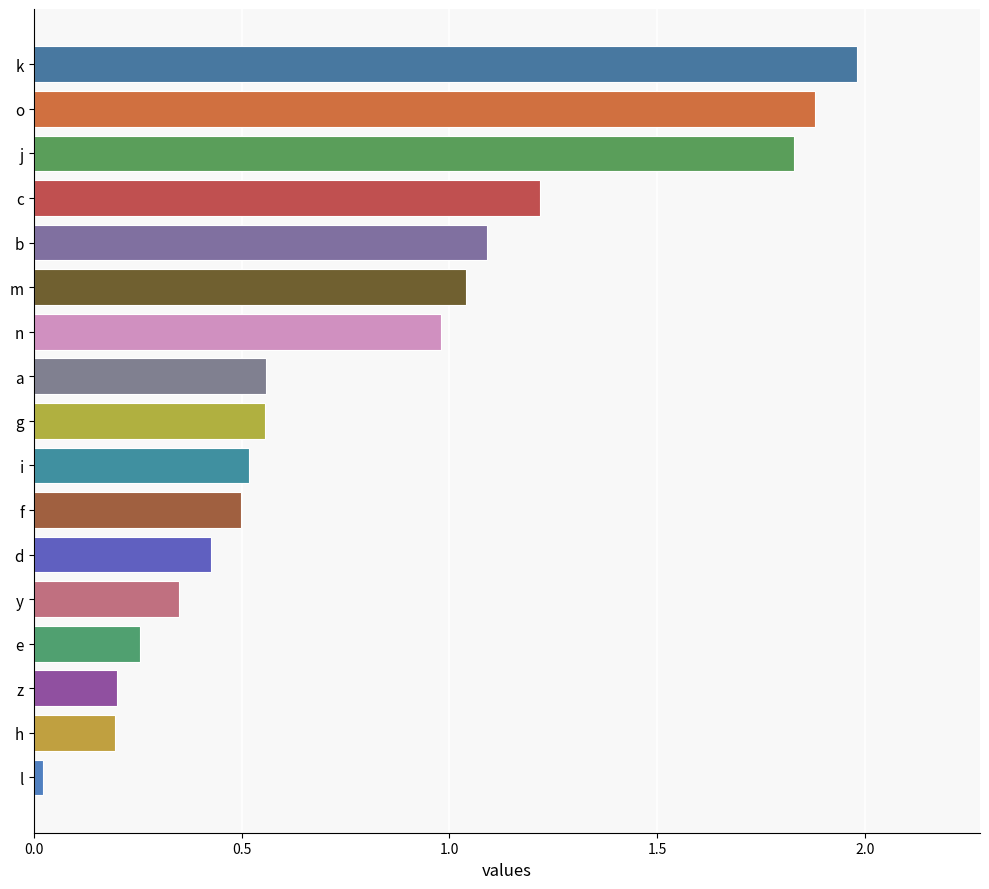

Where is the data nearest to the value 1?

n